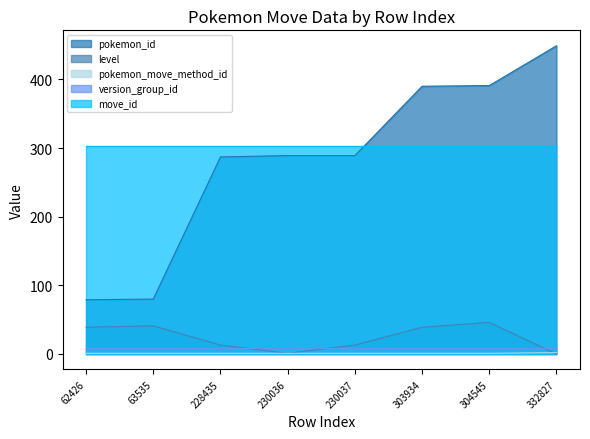

Which series changed the most between 62426 and 303934?

pokemon_id